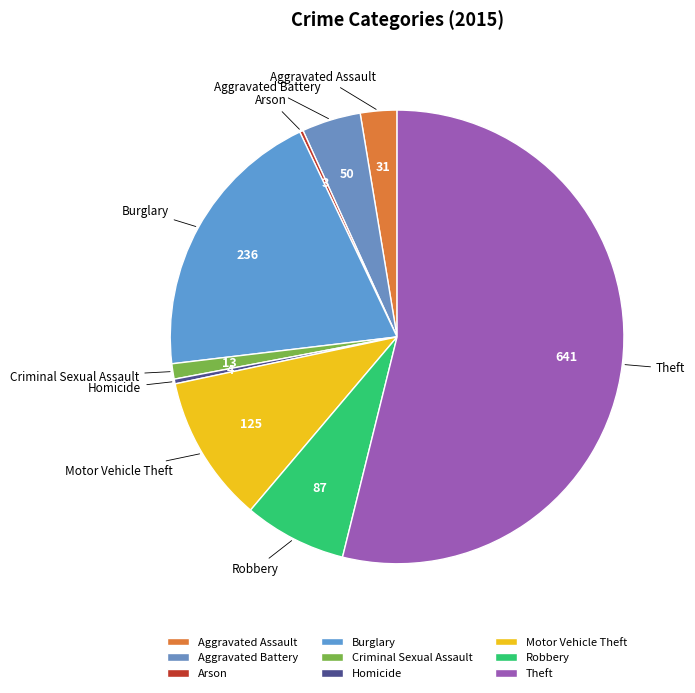

The Theft slice represents 54% of the pie. True or false?

True